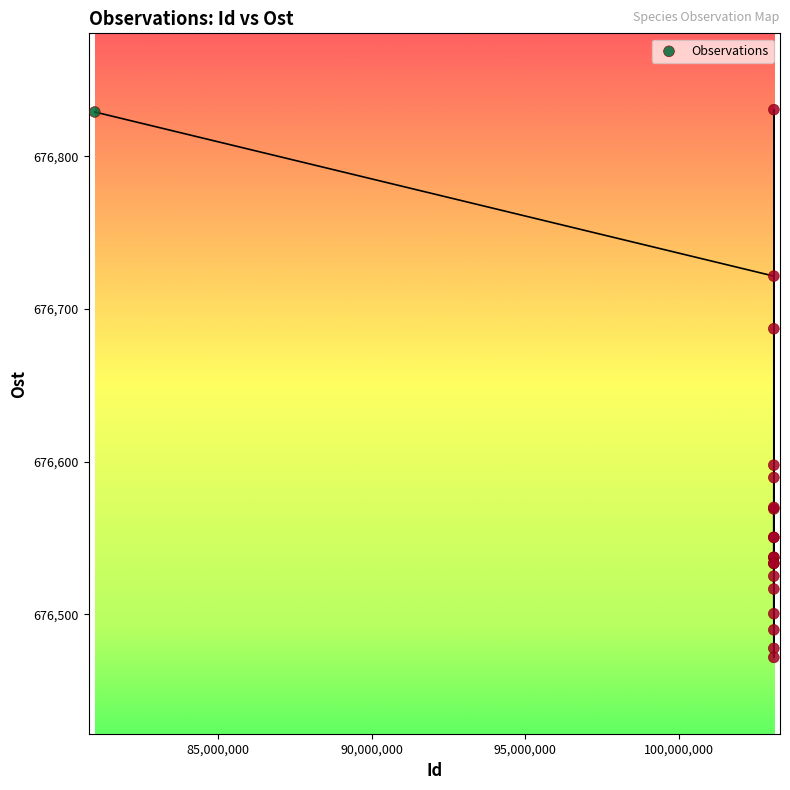

What Y value in the scatter plot is closest to 676651?

676687.1